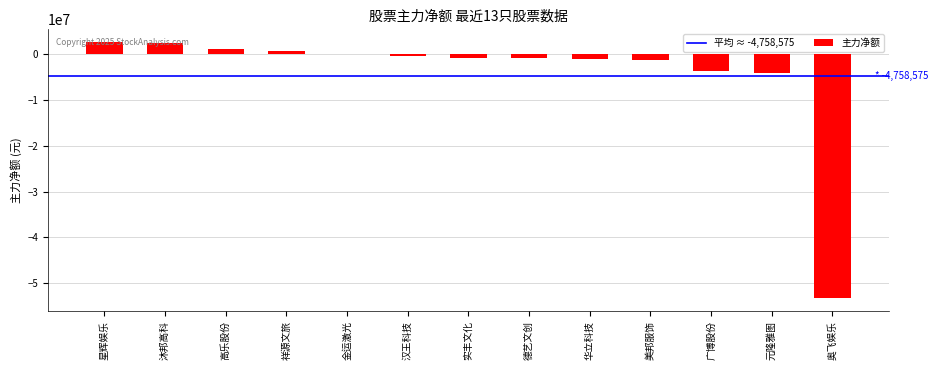

What is the maximum value shown in the chart?

2651159